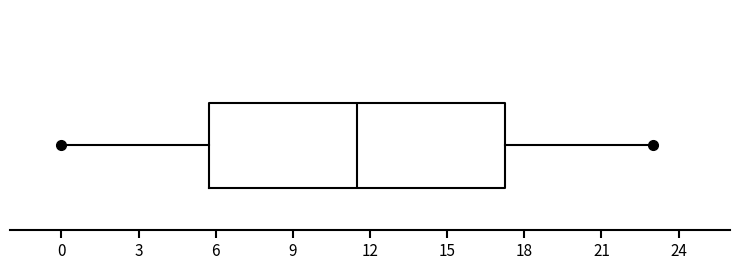

Read this box plot against the x-axis: the position of the median line, the range covered by the box, and the ends of both whiskers. The values are not printed on the chart, so give them approximately, as read against the axis.

median 11.5, box 6.0 to 17.5, whiskers 0.0 to 23.0